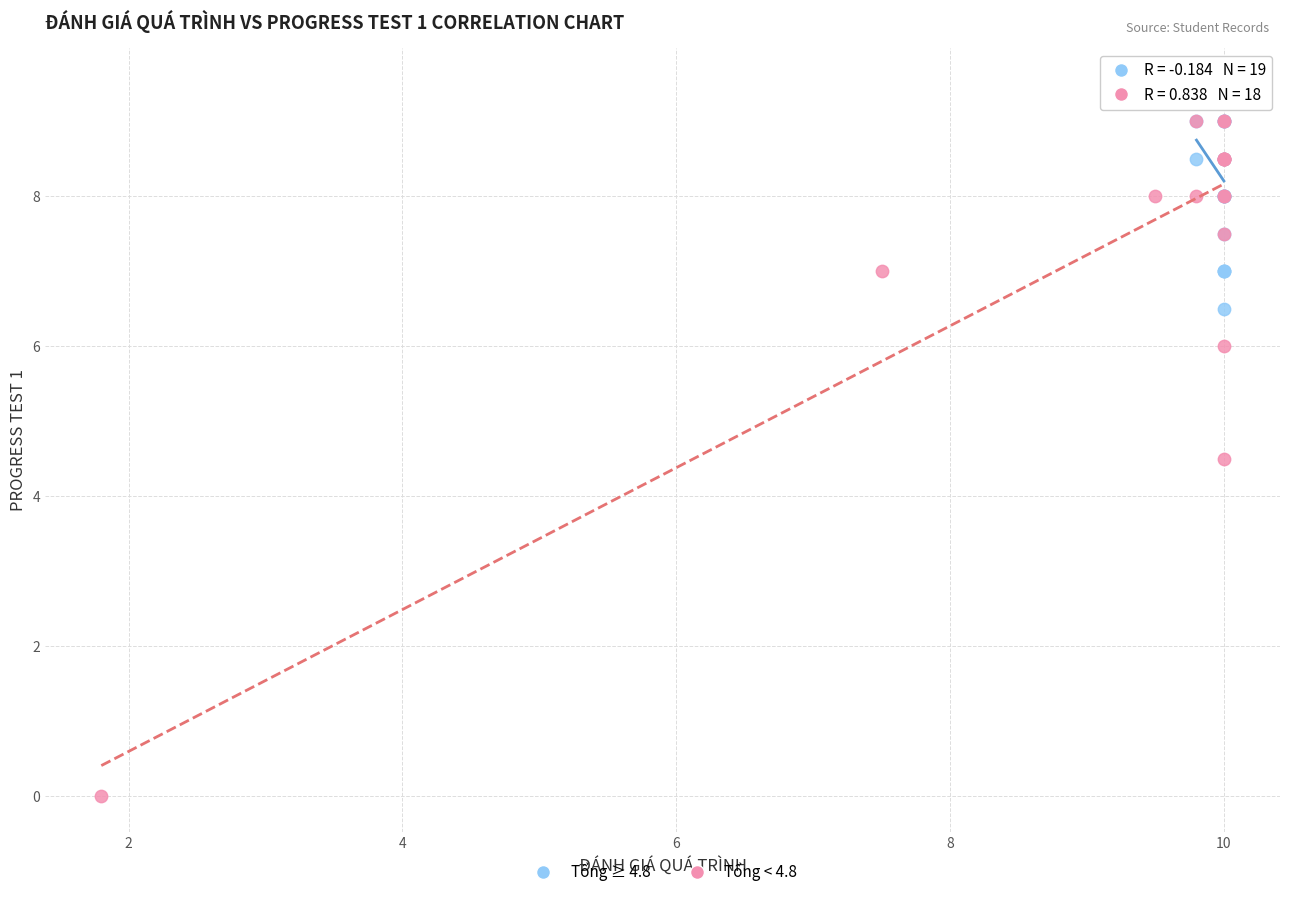

Which series contains the lowest Y value?

Tổng < 4.8